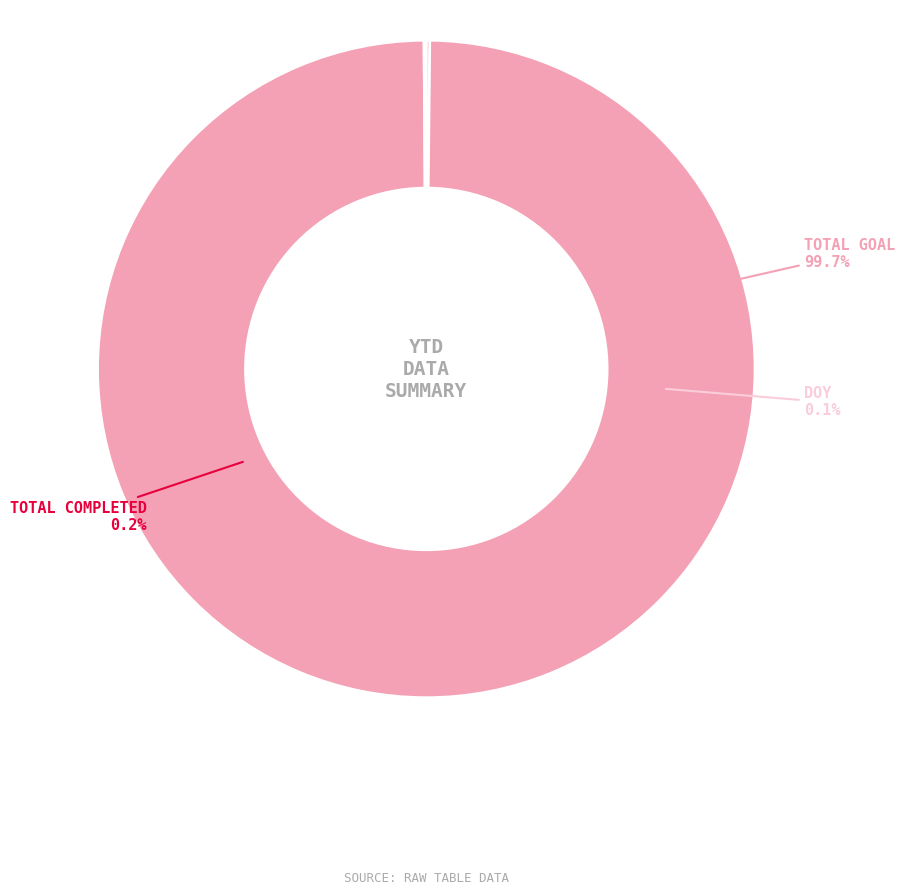

Between Achieved % to Goal and Total Completed, which is larger?

Total Completed